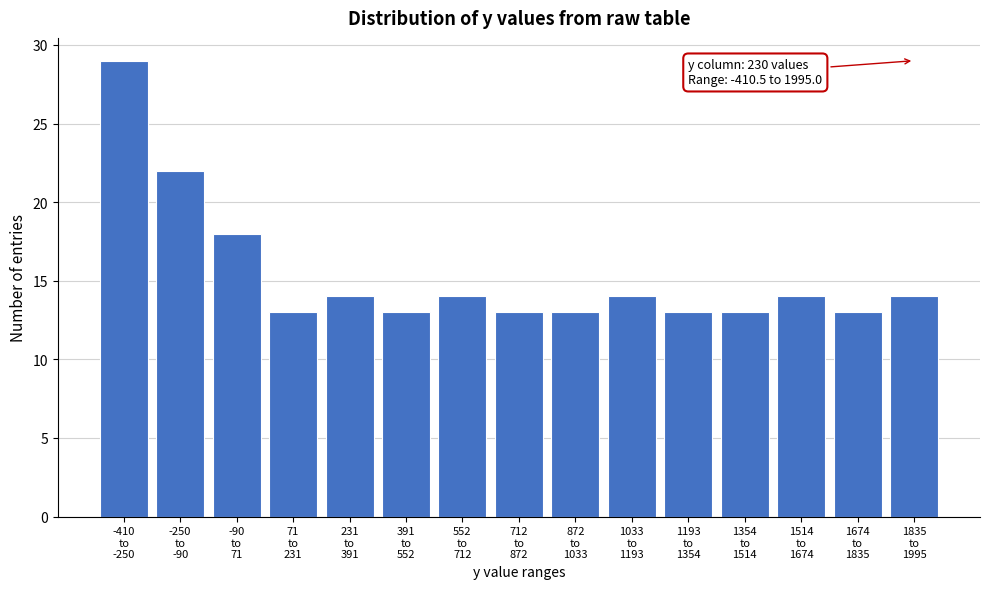

Reading left to right, extract all data points from this chart.

29	22	18	13	14	13	14	13	13	14	13	13	14	13	14